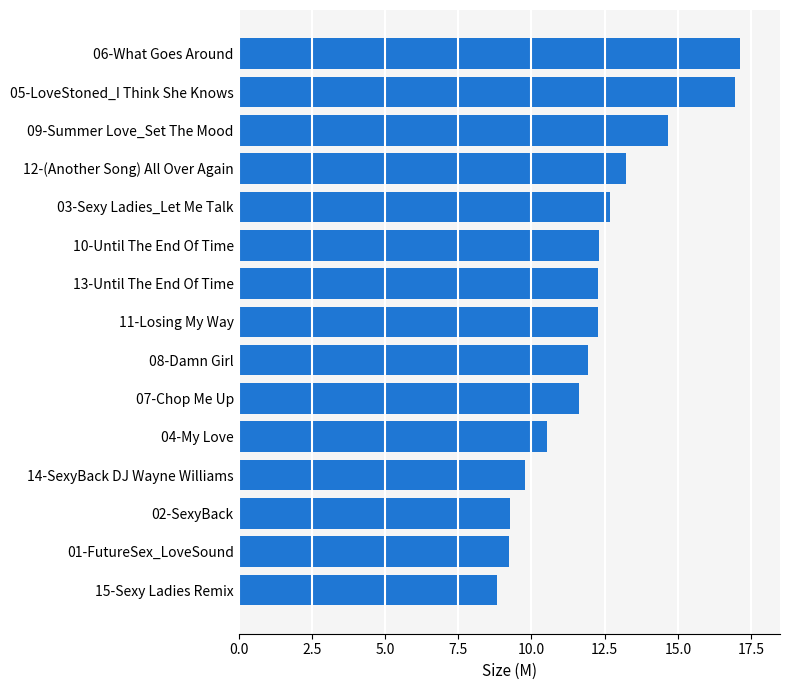

Which has a higher value, 10-Until The End Of Time or 02-SexyBack?

10-Until The End Of Time